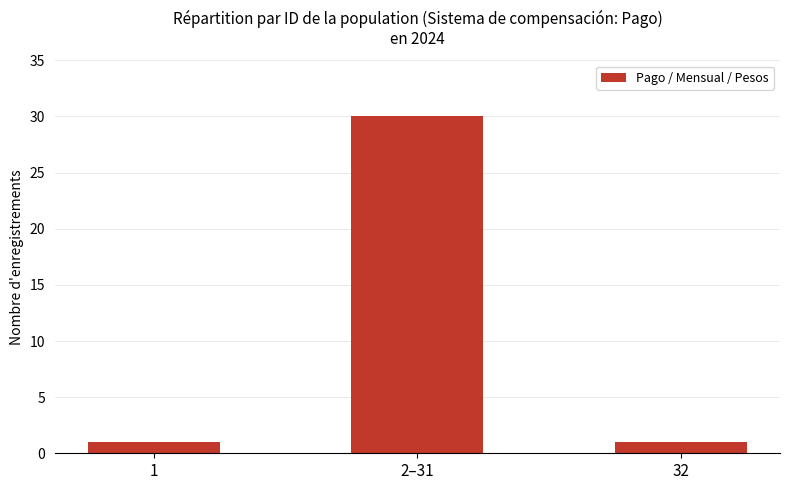

What is the label of the 1st bar from the right?

32